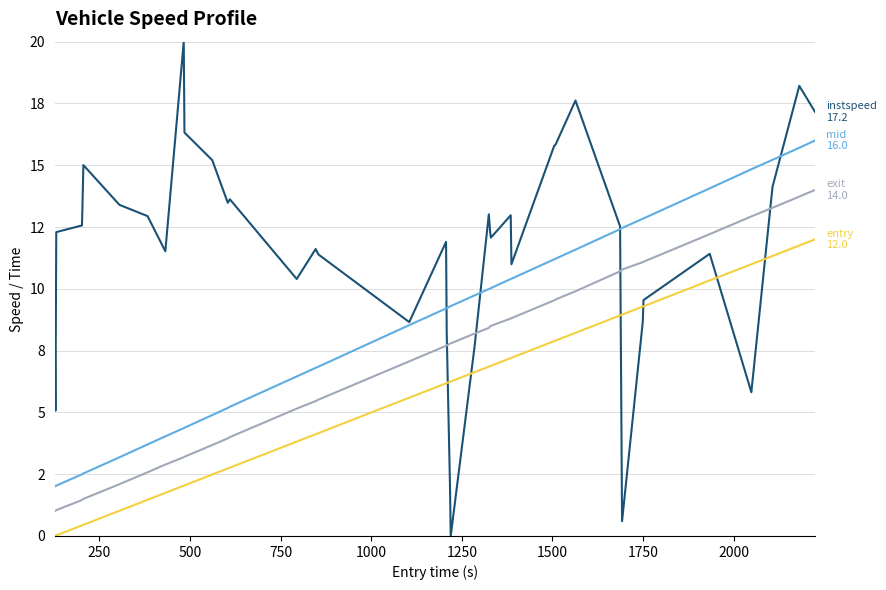

Does the chart have visible grid lines?

Yes